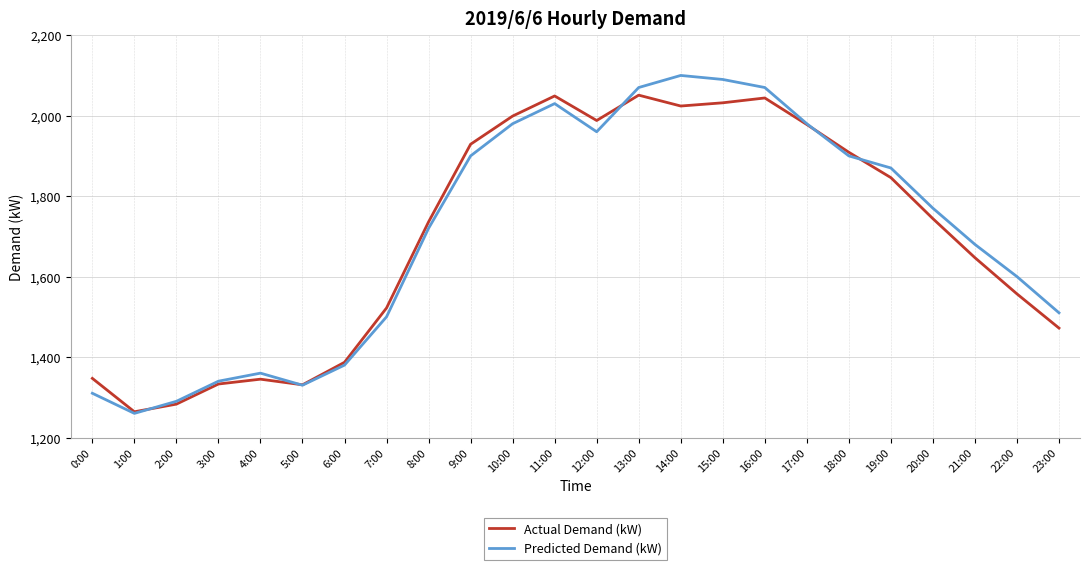

Between 13:00 and 19:00, which series saw the biggest shift?

Actual Demand (kW)